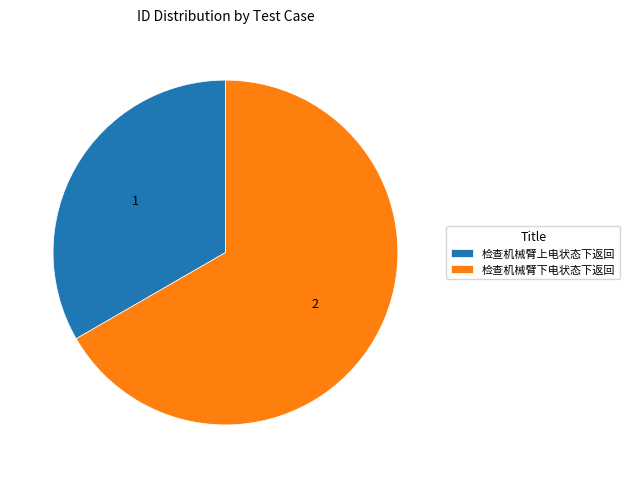

Count the number of slices in the pie.

2